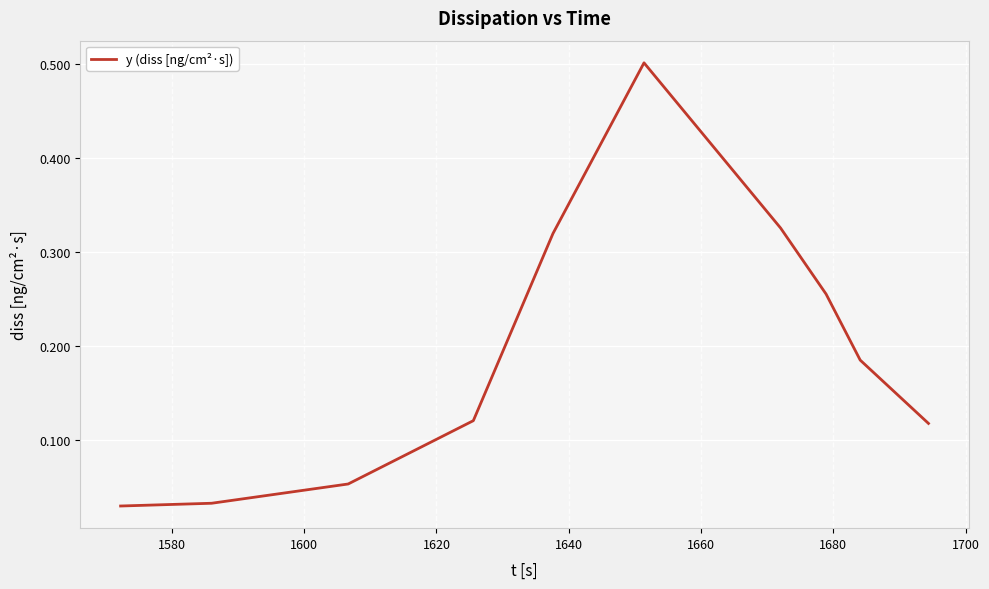

True or false: there are more than 2 points higher than both neighbors.

False